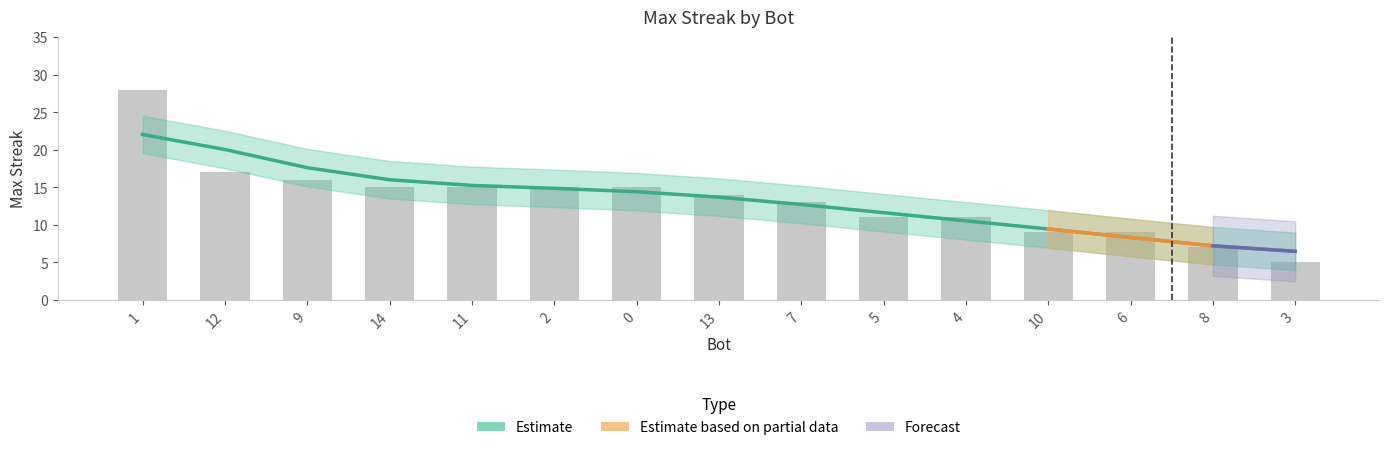

What is the difference between the maximum and minimum values in the Estimate series?

15.6